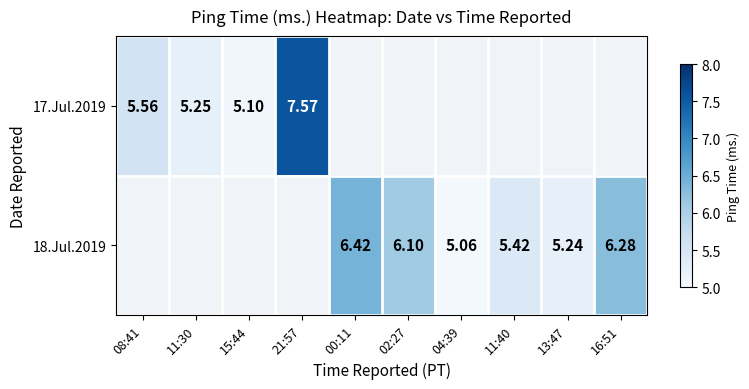

Is the value of 18.Jul.2019 at 11:40 greater than the value of 17.Jul.2019 at 15:44?

Yes